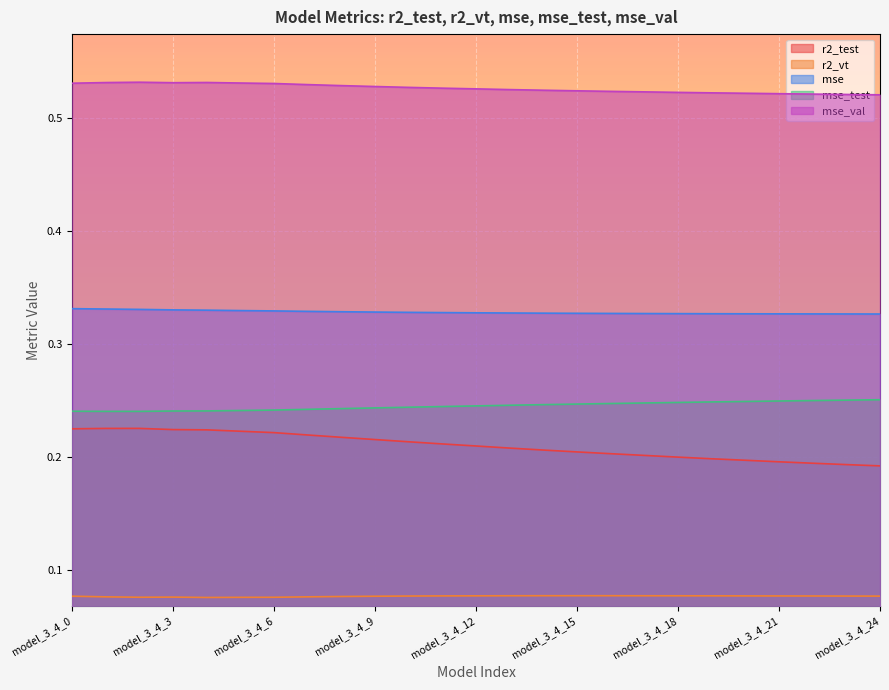

What is the sum of the r2_test values at model_3_4_18 and model_3_4_24?

0.4